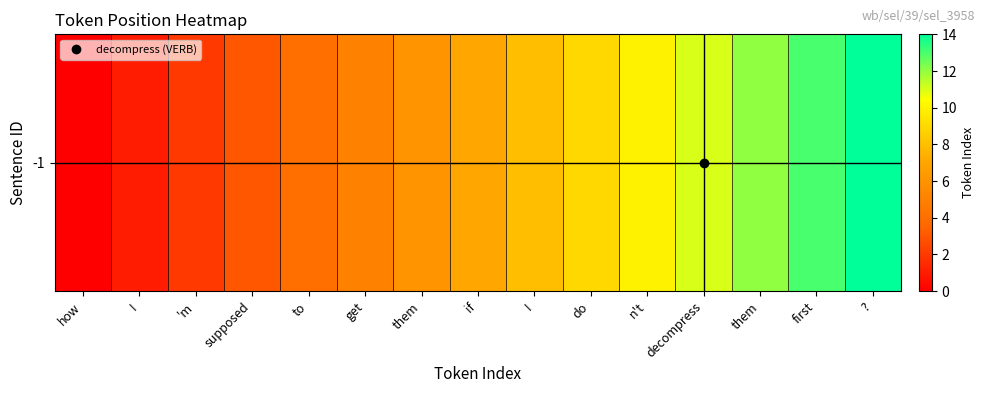

What is the change in value from I to first?

+5